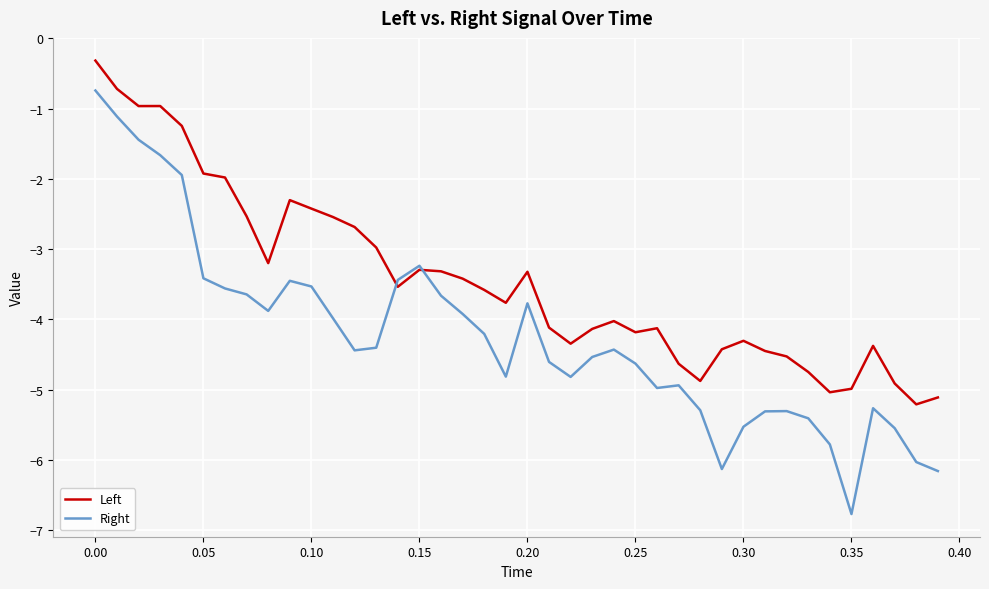

How many lines are shown in the chart?

2